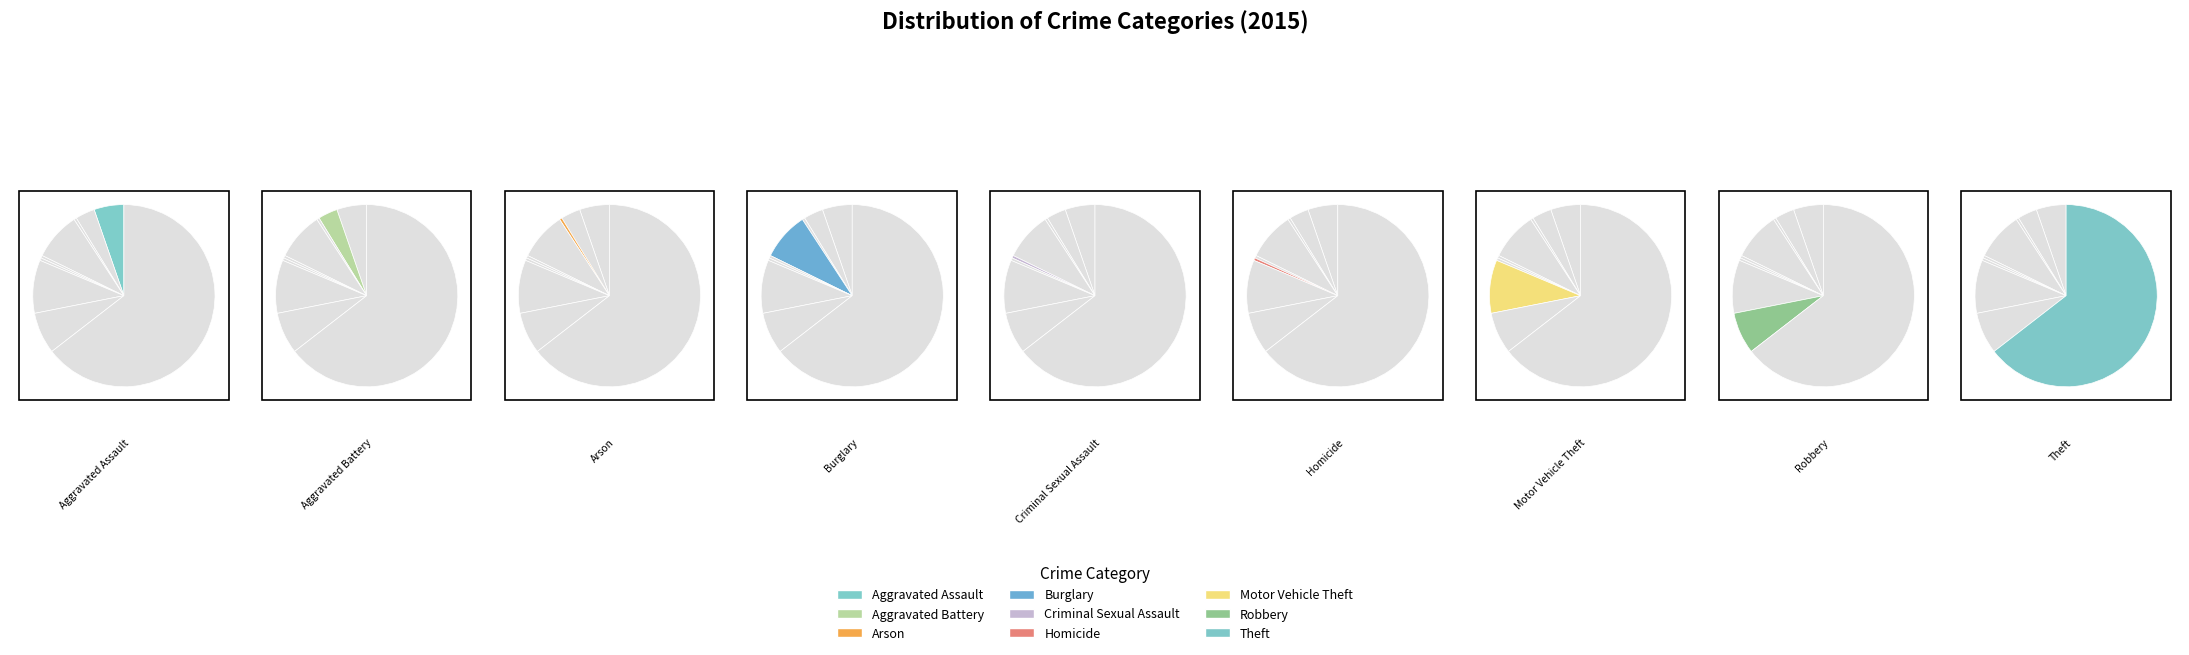

How many slices are in this pie chart?

9